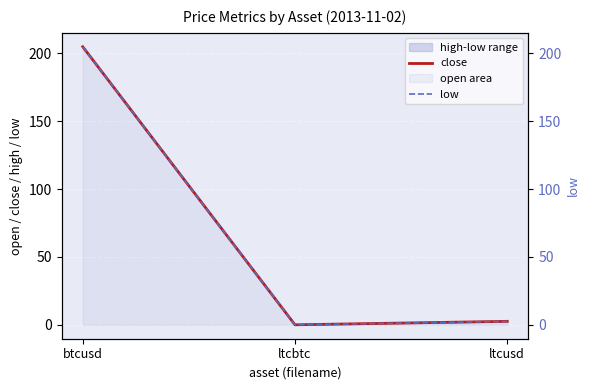

What is the difference between the highest and lowest values at btcusd?

0.1